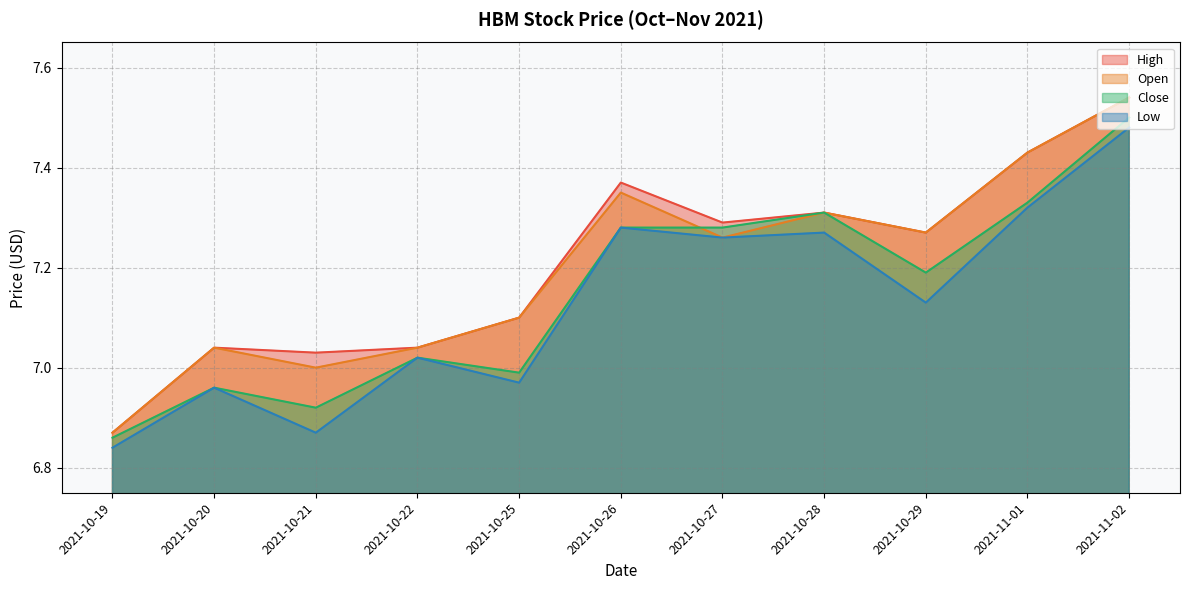

What is the minimum value shown in the chart?

6.8